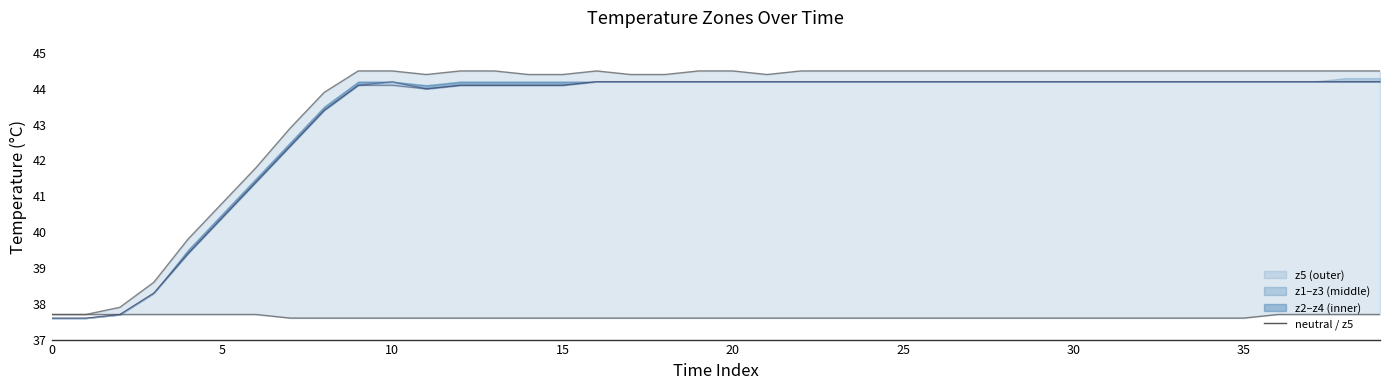

Rank the series at 26 from lowest to highest value.

neutral, z2, z3, z5_line